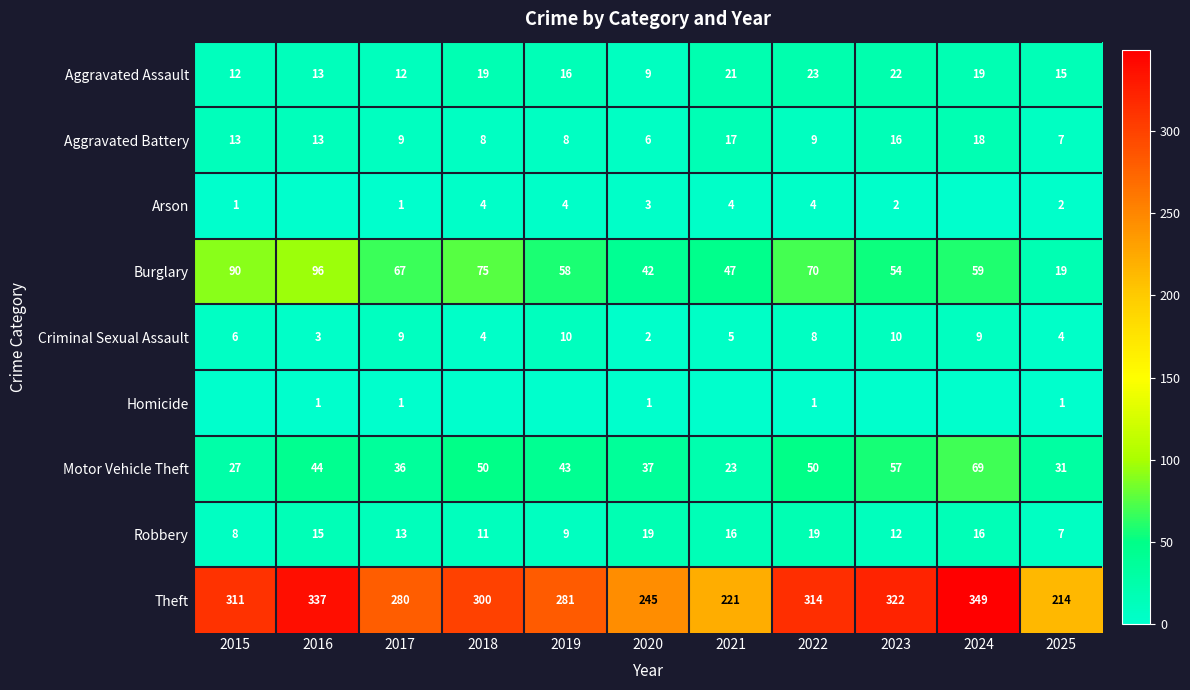

What is the approximate value of Robbery at 2016?

15